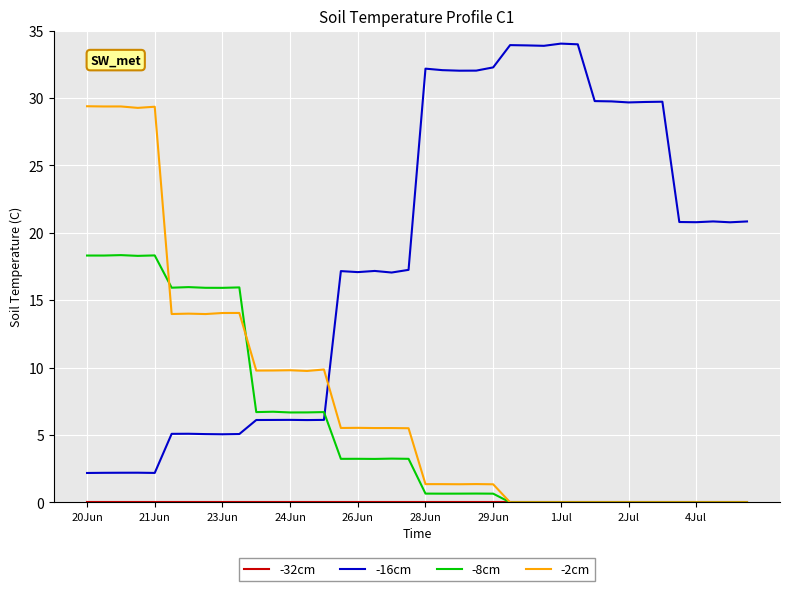

Which series has the largest total across all categories?

-16cm